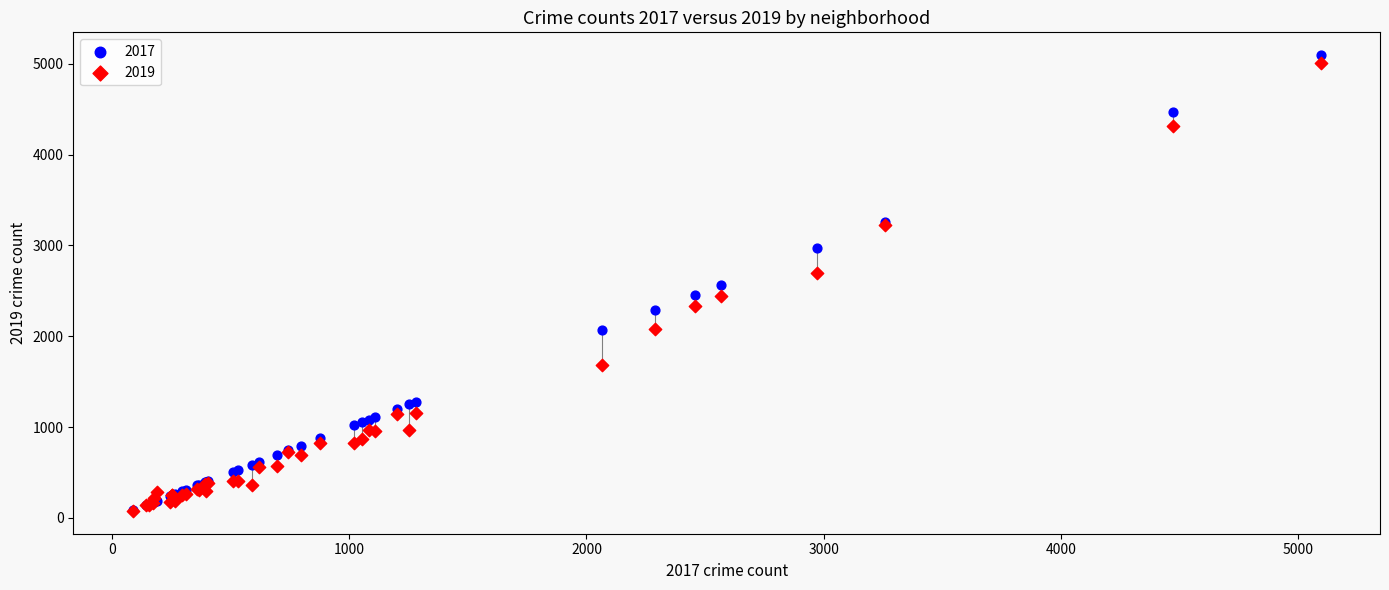

What are all the series names shown in the legend?

2017, 2019